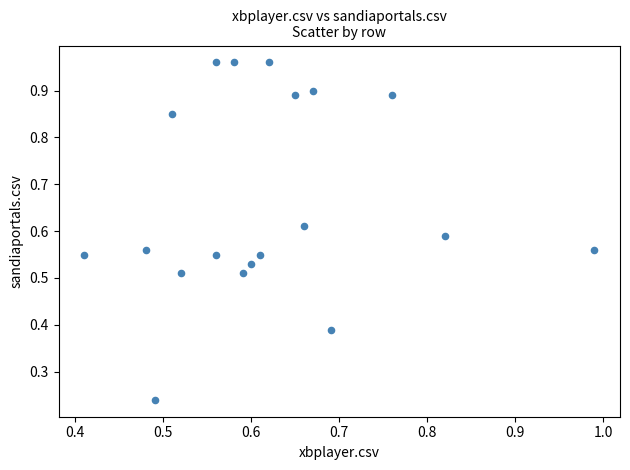

What is the range of Y values (max minus min)?

0.7